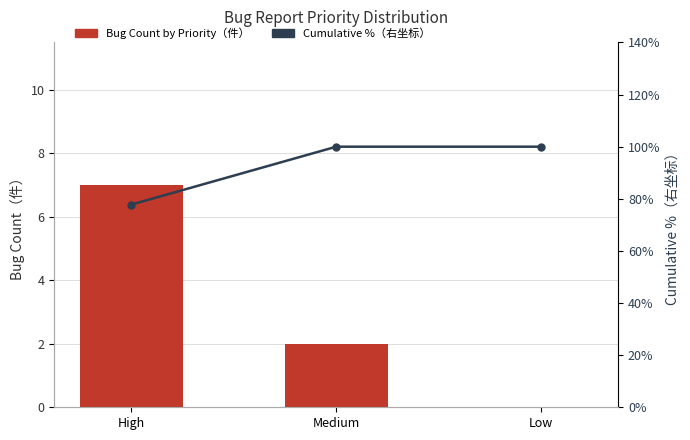

At which label does Cumulative %（右坐标） reach its peak?

Medium